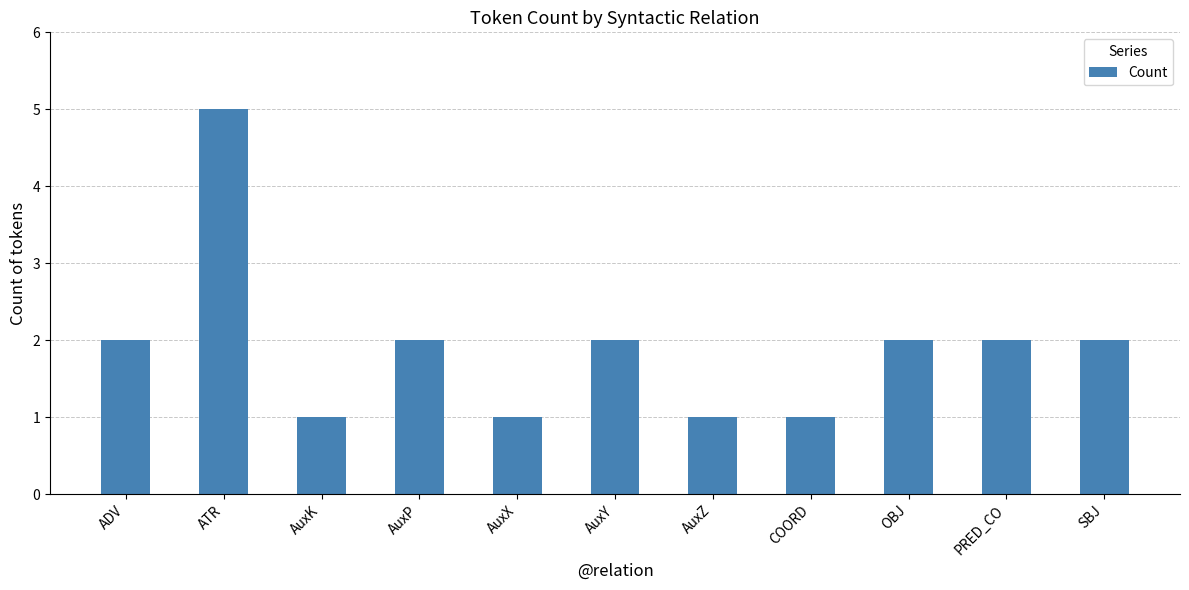

At which category does the chart reach its peak across all series?

ATR